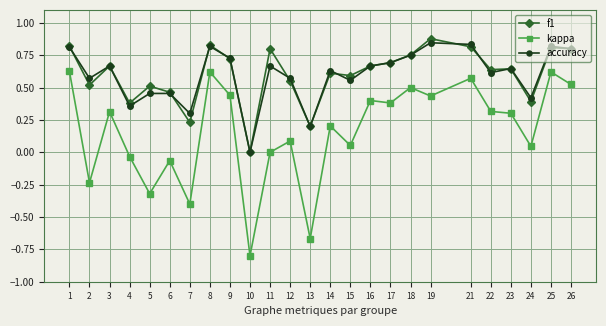

Which series has the widest spread of values?

kappa